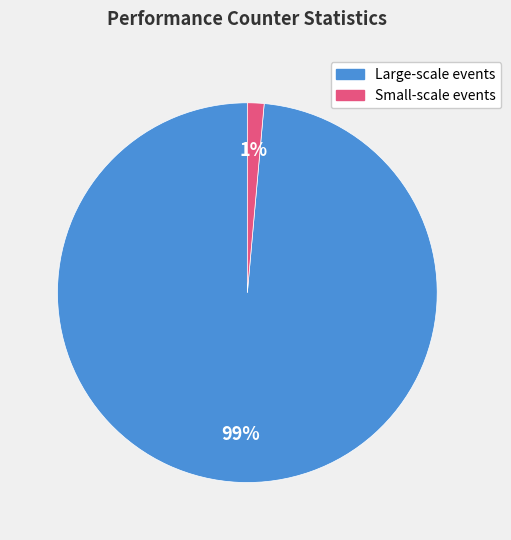

Does any single category account for the majority?

Yes